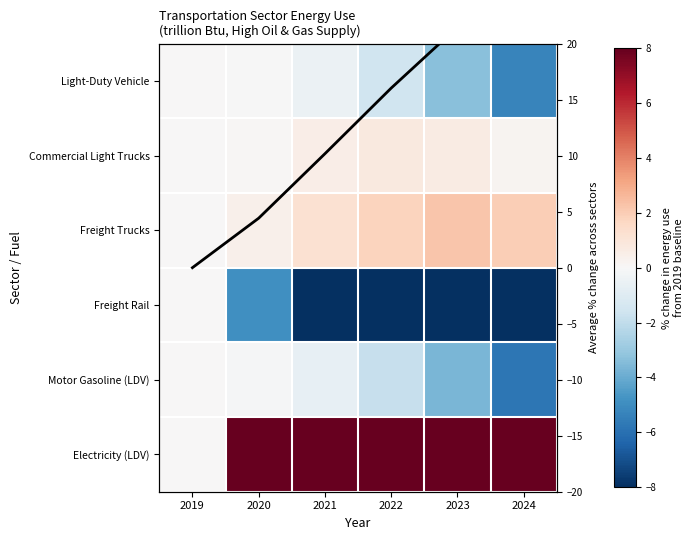

What is the total value across all series at 2022?

112.2